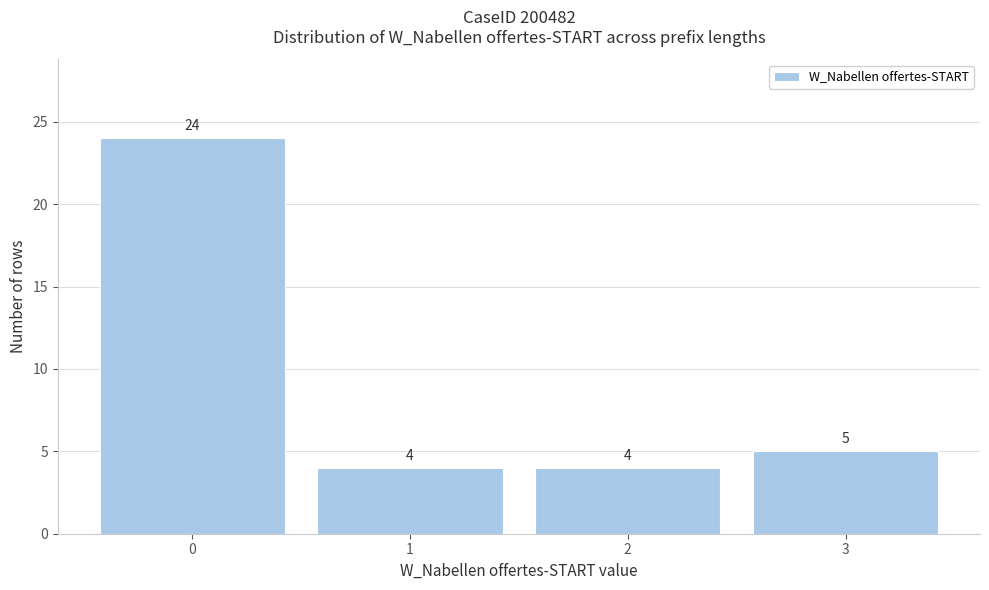

Reading left to right, list every bar in this chart as the range it spans on the x-axis followed by its height.

-0.5 to 0.5: 24
0.5 to 1.5: 4
1.5 to 2.5: 4
2.5 to 3.5: 5